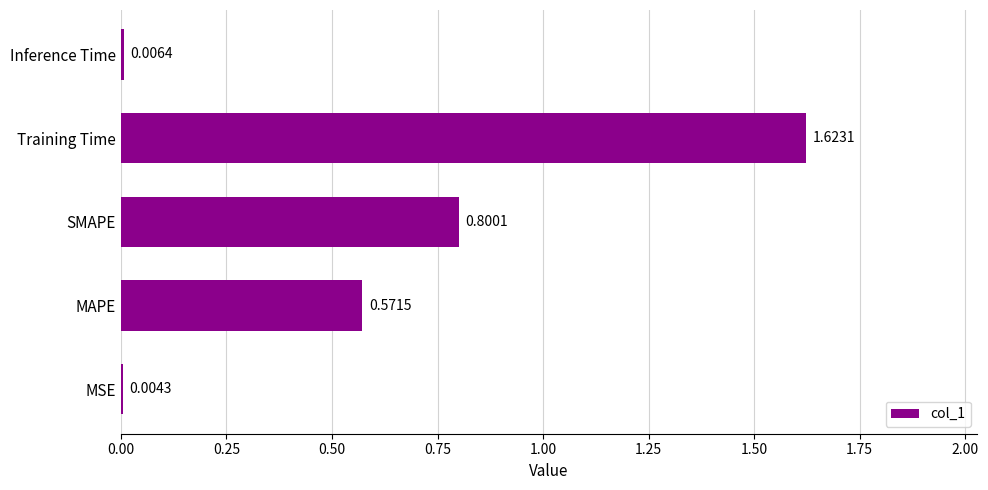

Which category has the highest value across all series?

Training Time